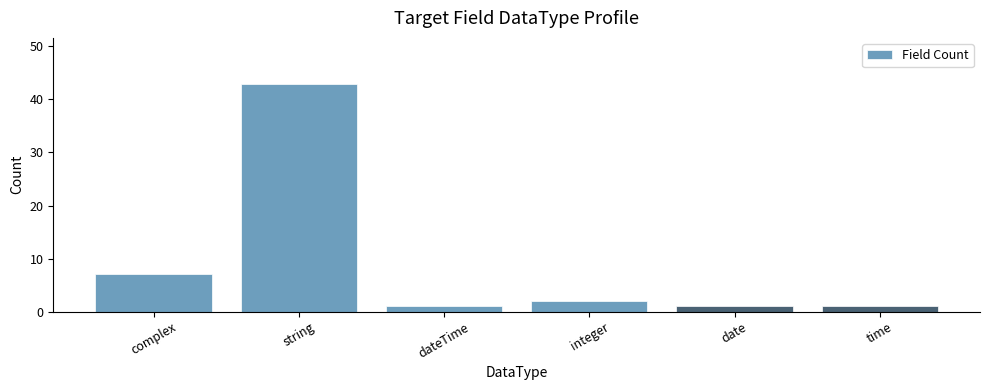

What is the minimum value shown in the chart?

1